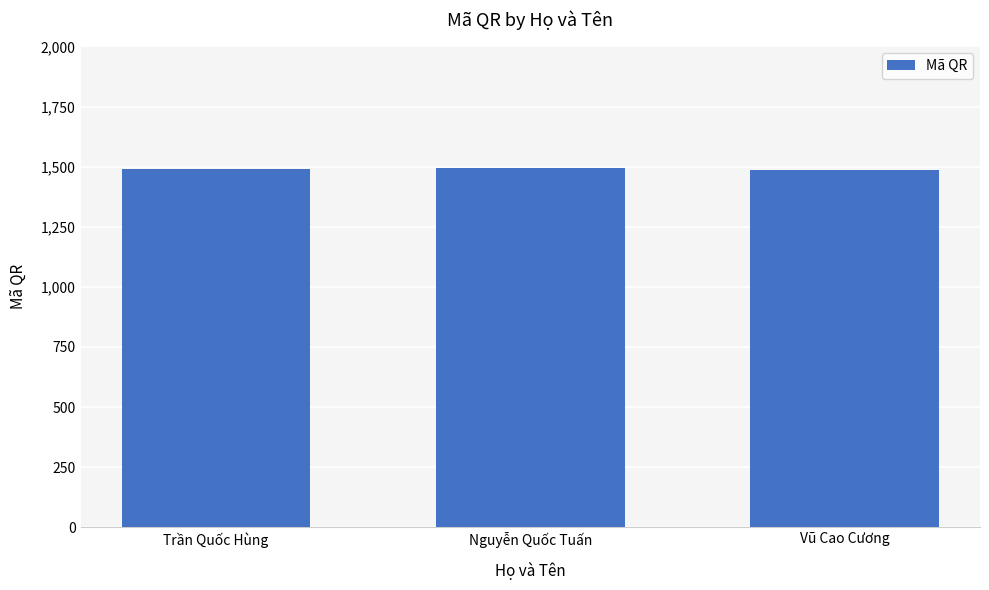

Count the number of data series in this chart.

1